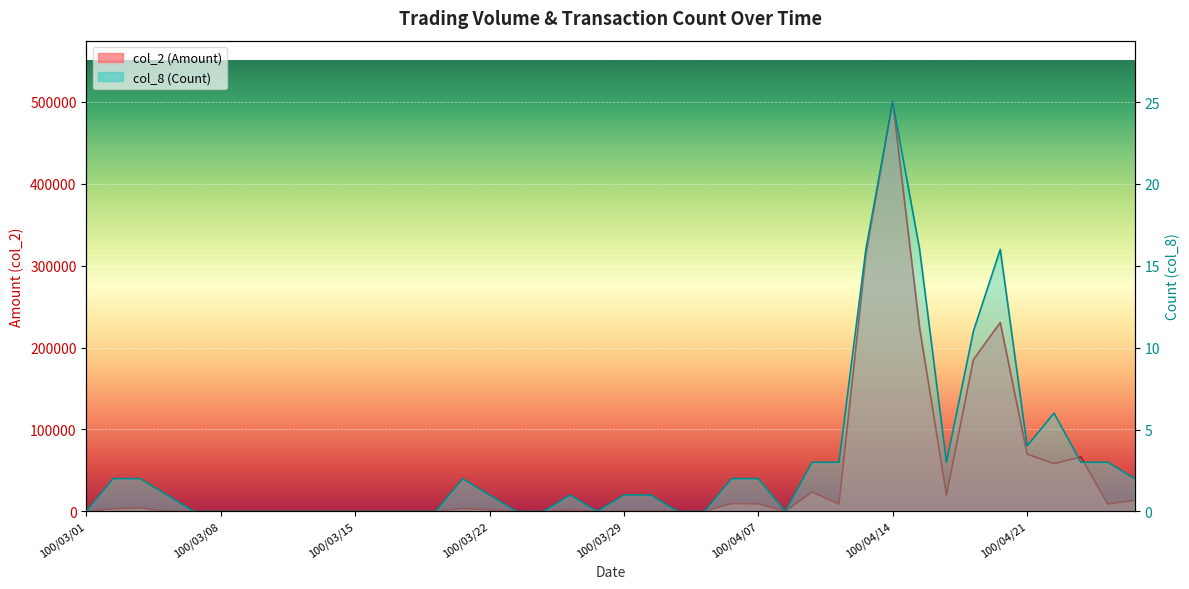

Which category has the lowest value across all series?

100/03/01